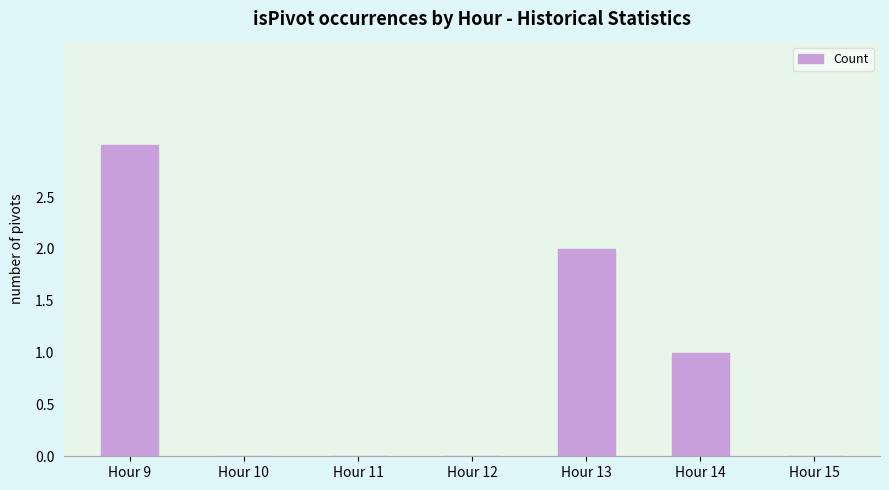

Reading left to right, what are all the values shown in this chart?

Hour 9=3	Hour 10=0	Hour 11=0	Hour 12=0	Hour 13=2	Hour 14=1	Hour 15=0